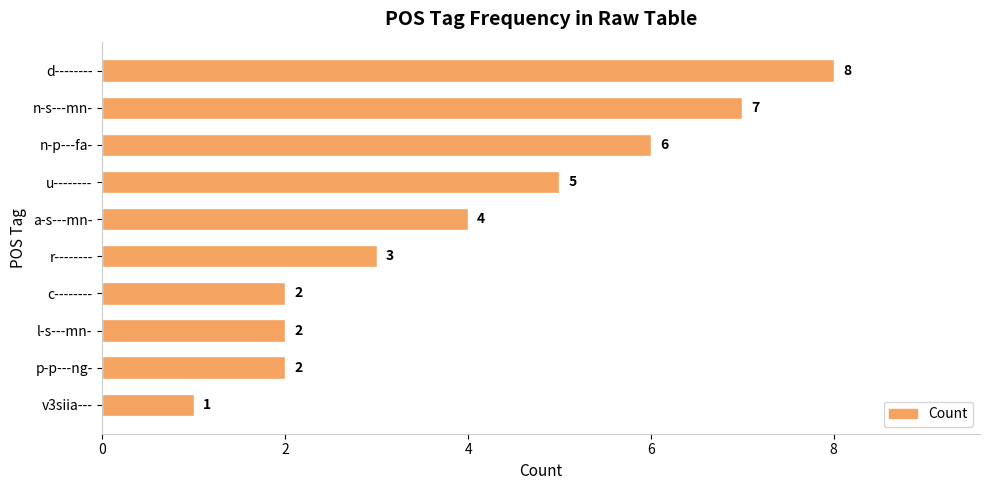

What is the minimum value shown in the chart?

1